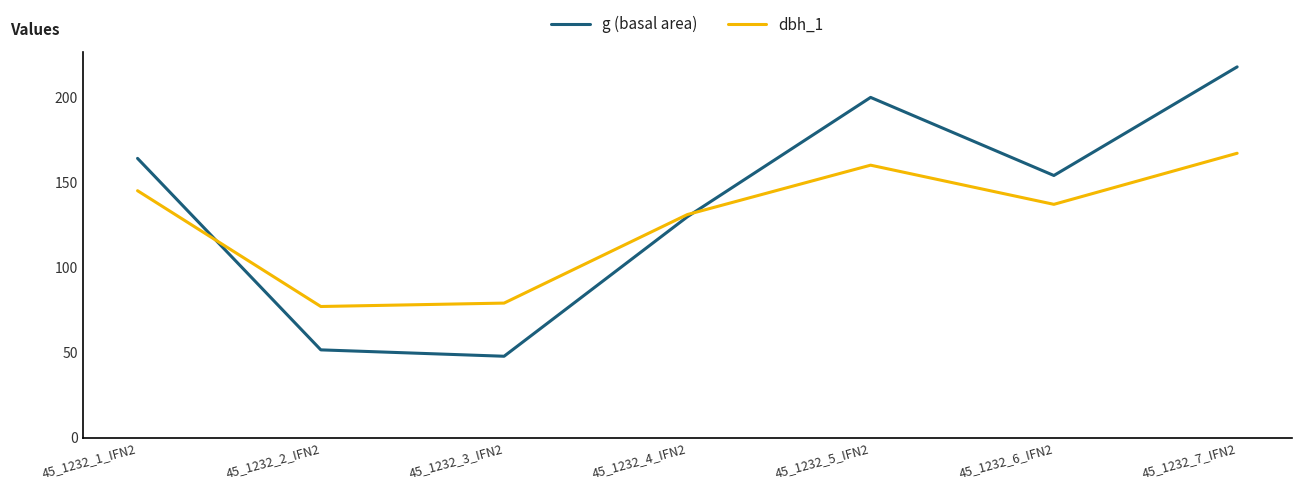

At which label is g (basal area) closest to 132?

45_1232_4_IFN2